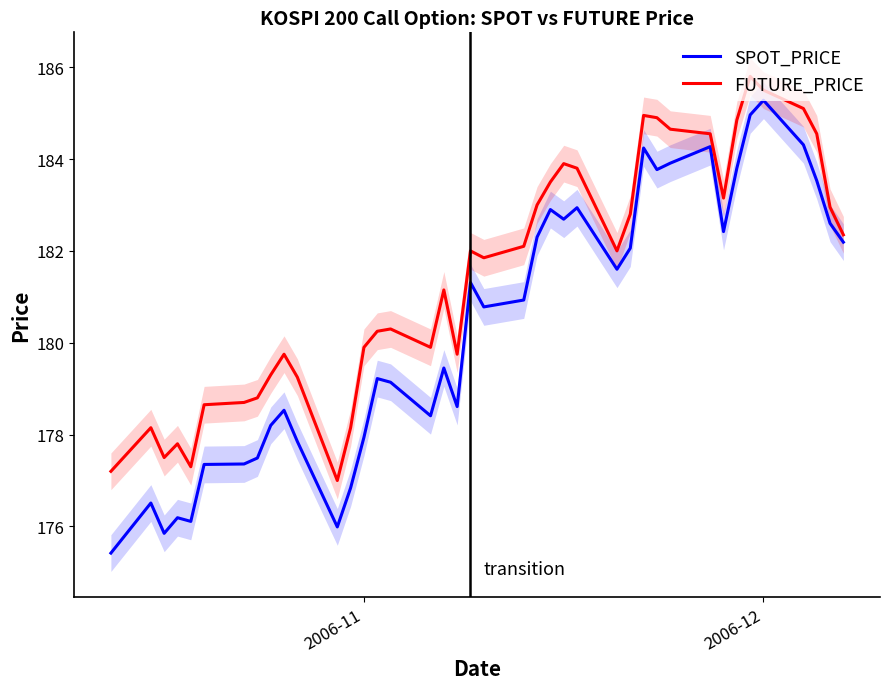

What is the lowest value of the FUTURE_PRICE series?

177.0